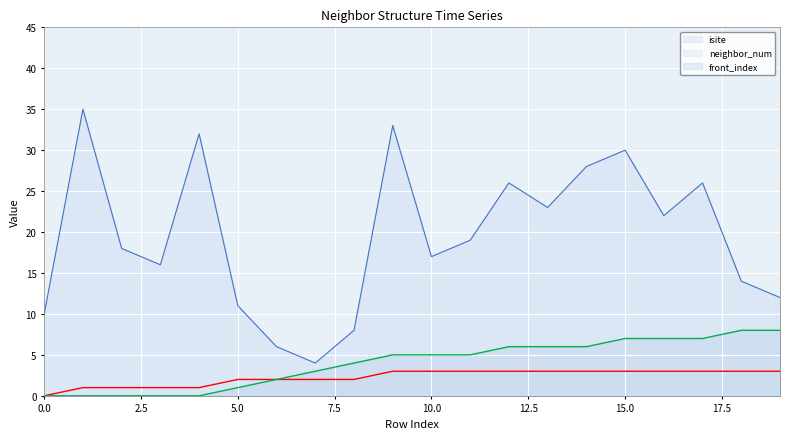

How many data points does each series have?

20